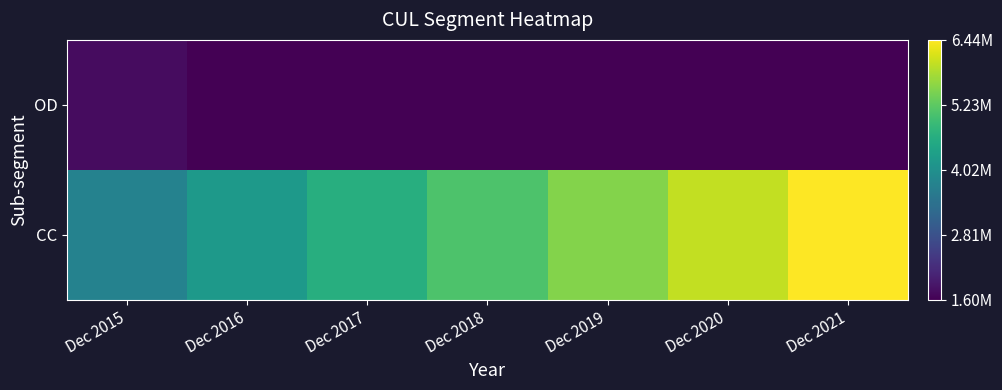

Which category has the highest value across all series?

Dec 2021